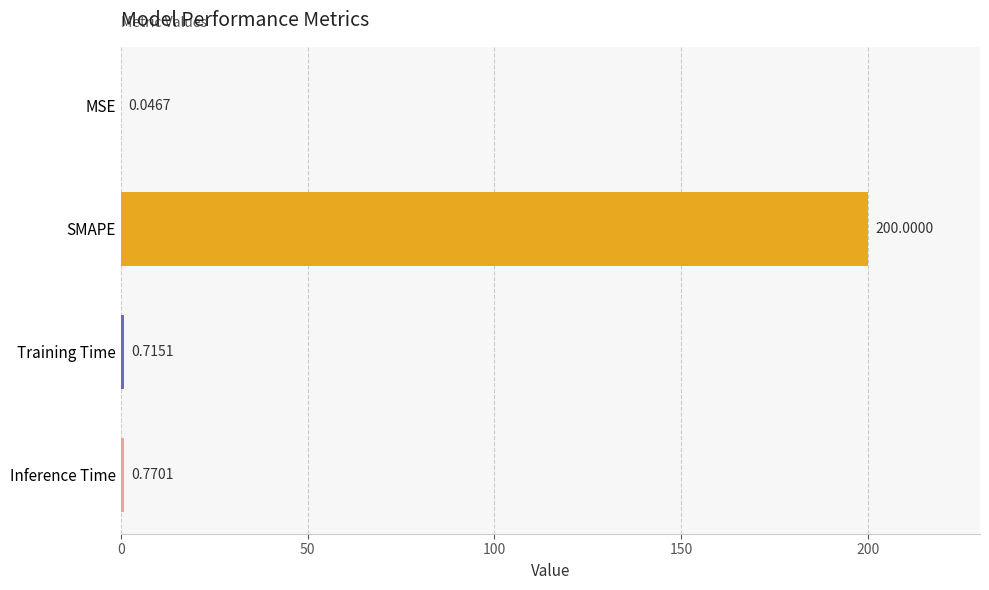

What is the average value?

50.4